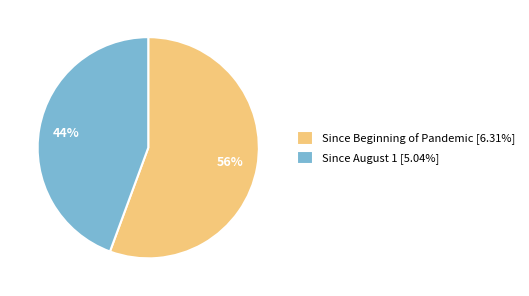

What is the smallest slice in the pie chart?

Since August 1